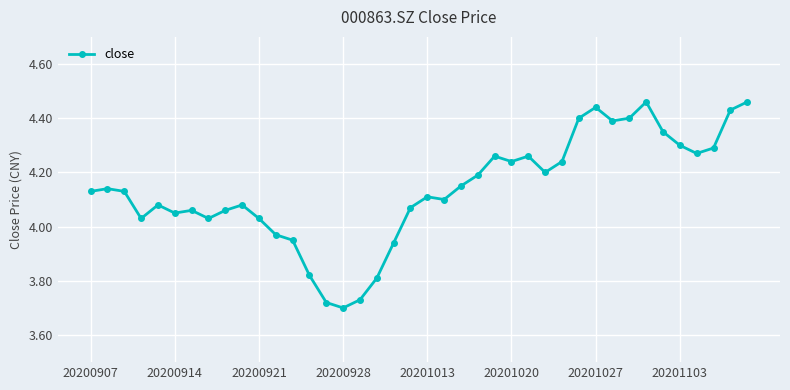

What is the sum of all values?

165.5